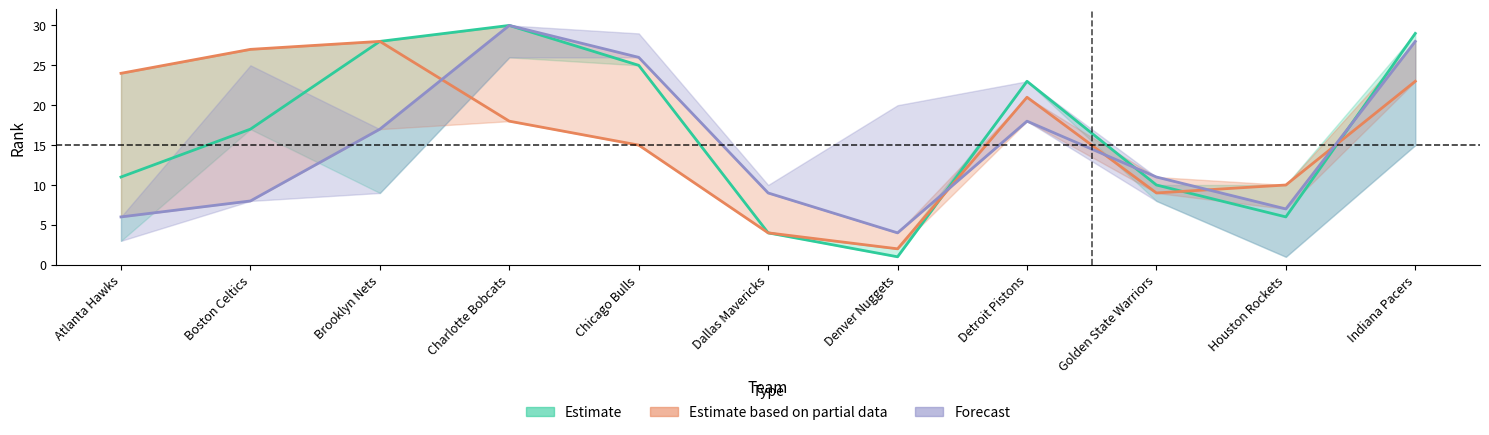

The Estimate series shows 15 at Chicago Bulls. True or false?

False